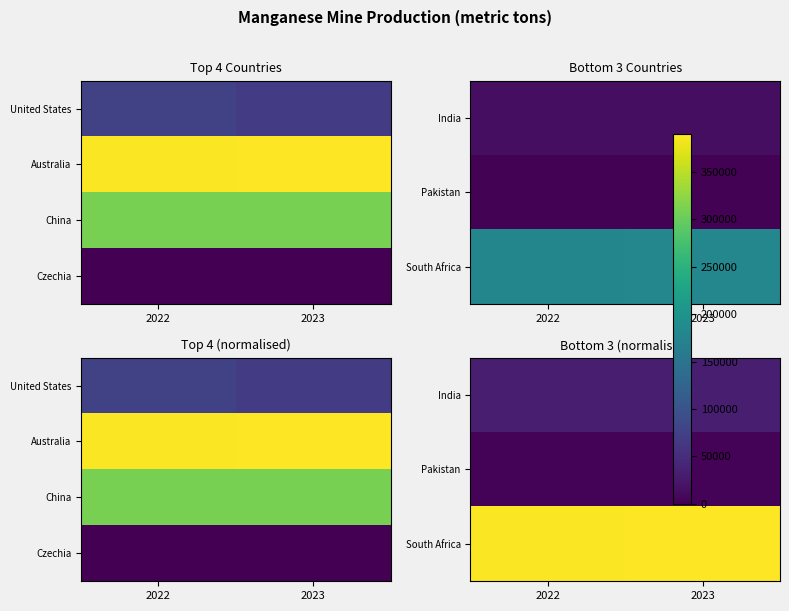

What is the spread (max minus min) of values at 2023?

1.0